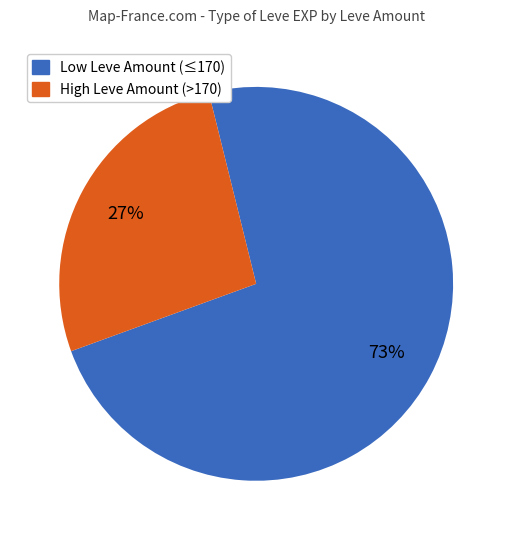

True or false: High Leve Amount (>170) accounts for 27% of the total.

True